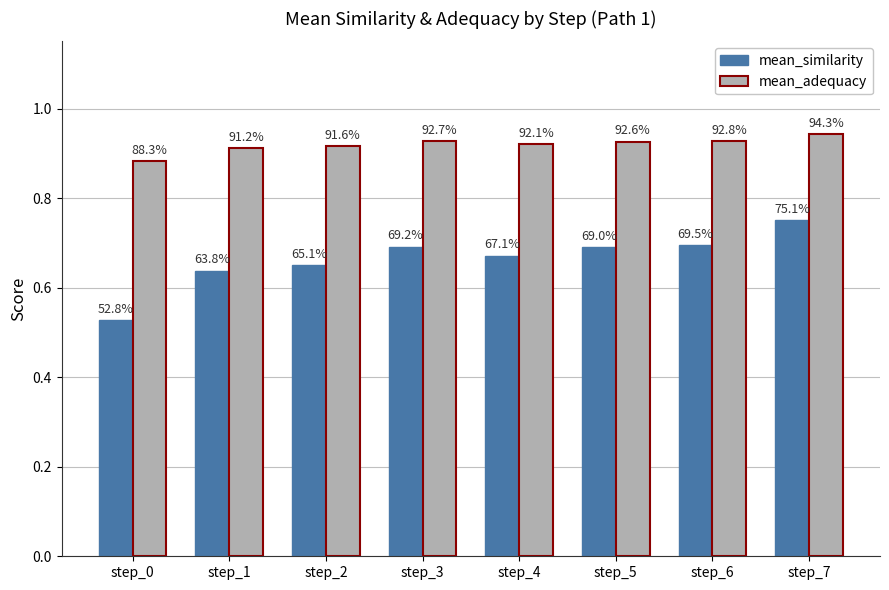

At which category is the sum across all series the highest?

step_7